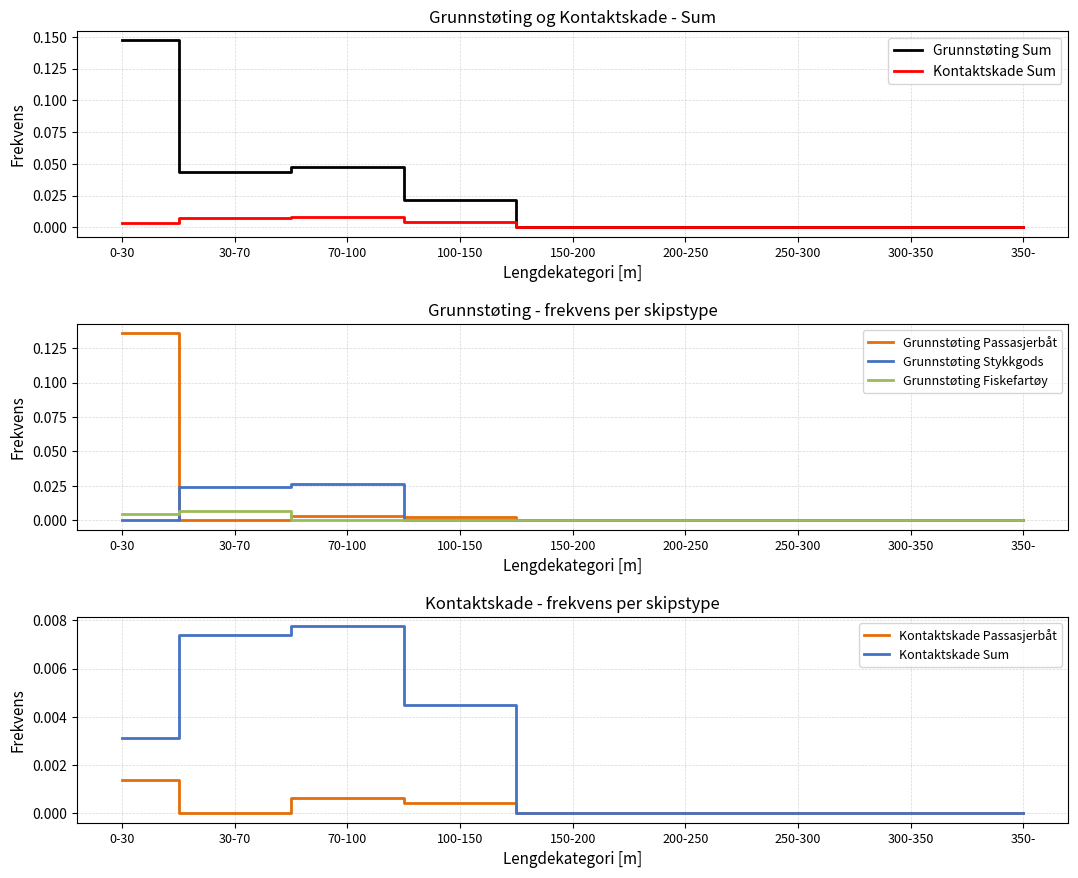

What is the maximum value for Grunnstøting Sum?

0.1